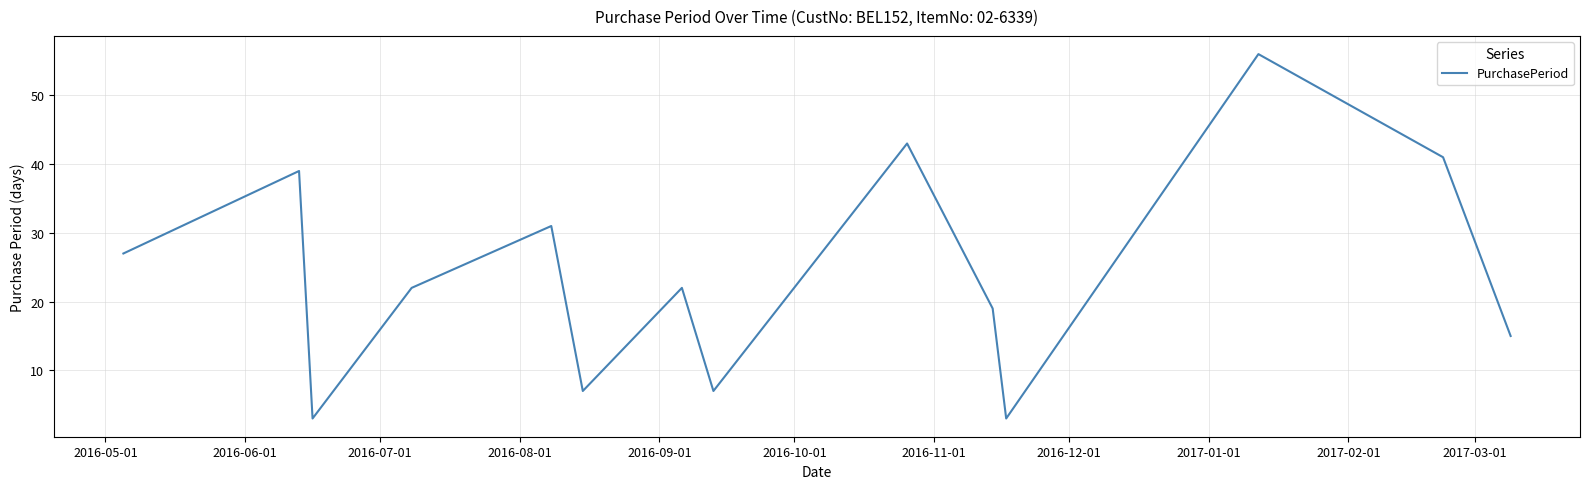

What is the average value?

24